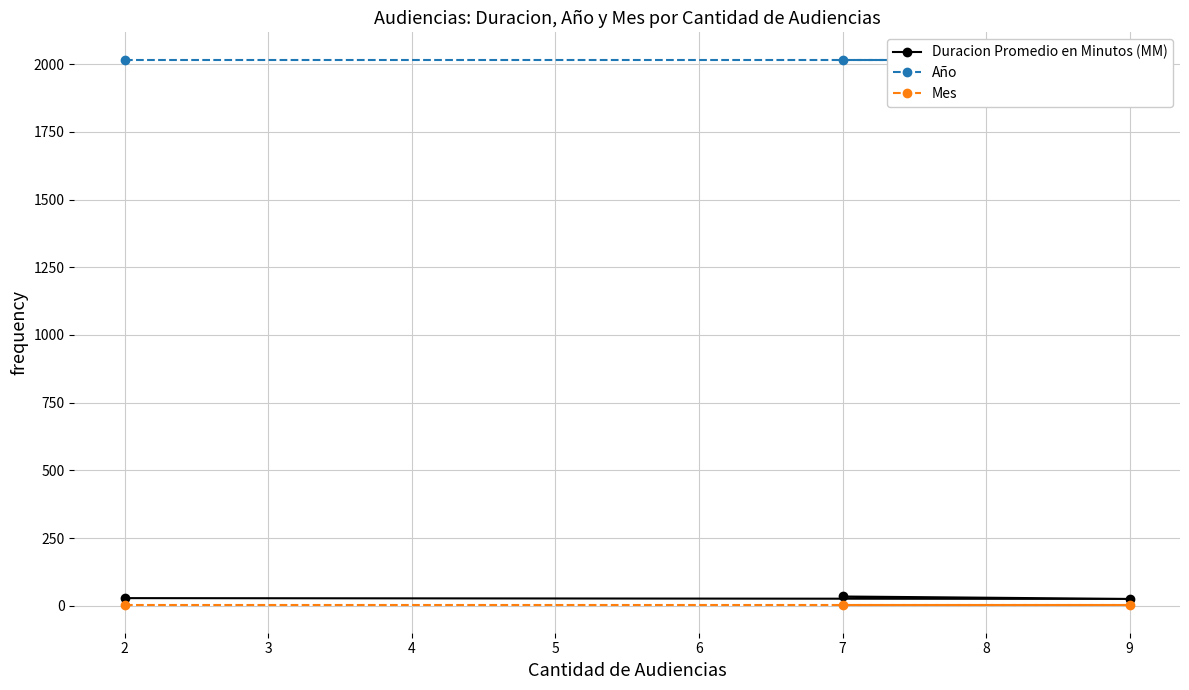

At how many categories does at least one series exceed 1875?

3